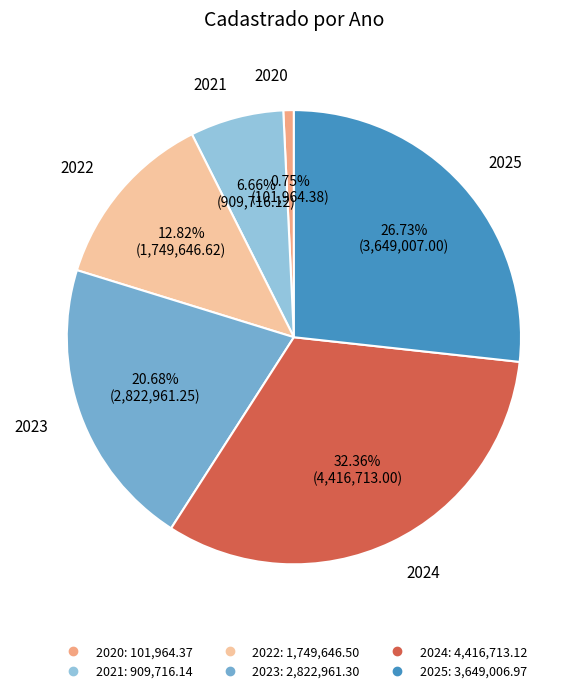

To the nearest percent, what portion does 2023 represent?

21%